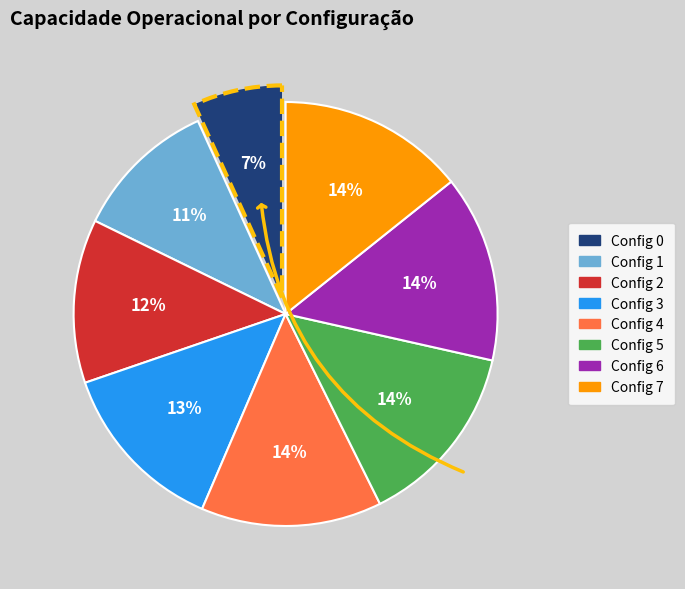

To the nearest percent, what is the average slice percentage?

12%